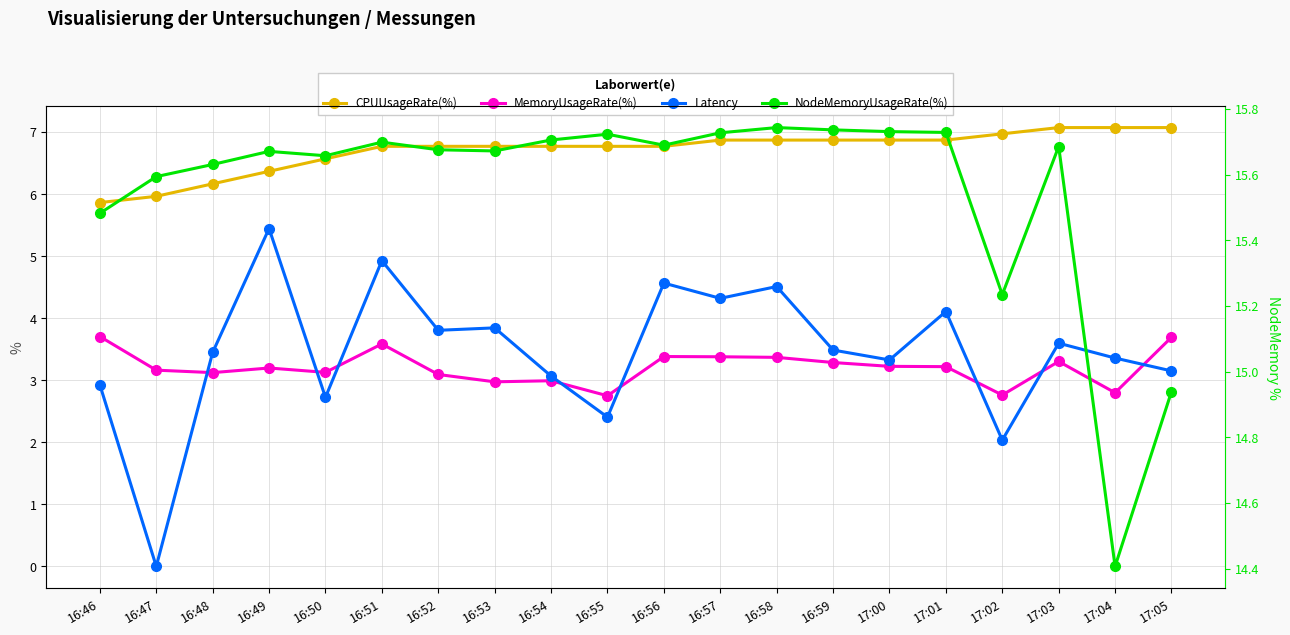

Is it true that NodeMemoryUsageRate(%) equals 15.7 at 16:52?

True